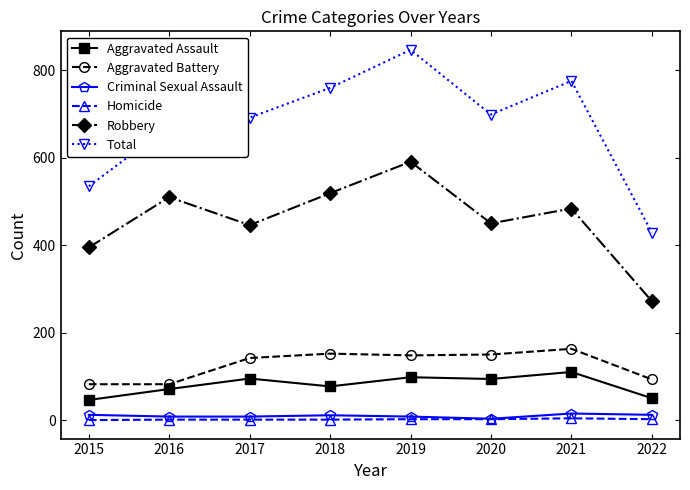

The value of Robbery at 2016 is 510. True or false?

True